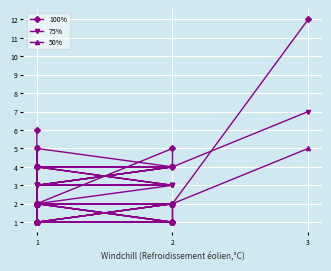

True or false: 50% and 75% intersect in this chart.

False